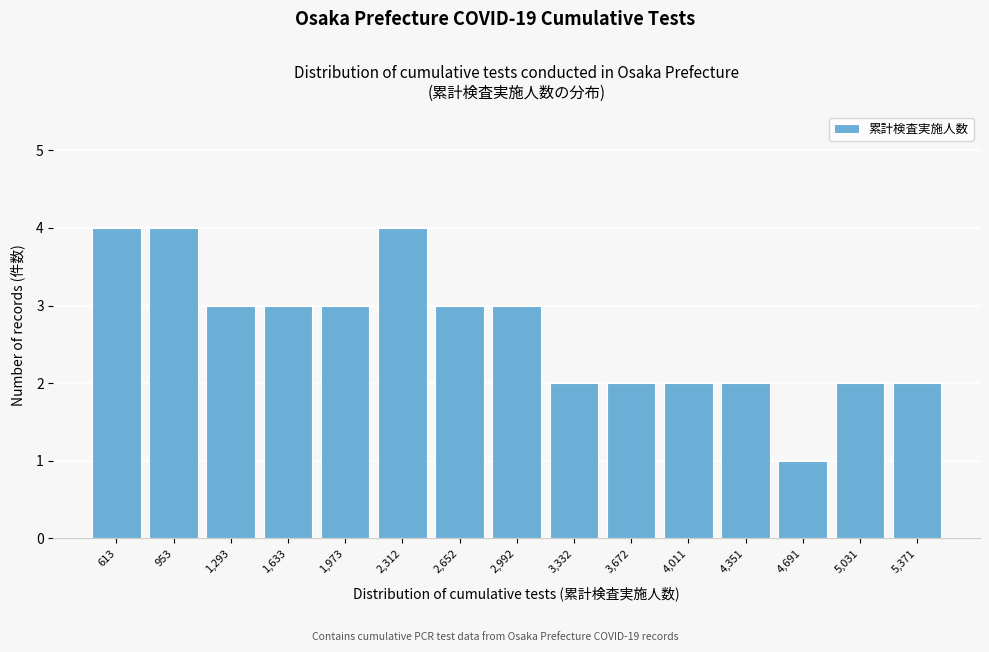

Reading left to right, list every bar in this chart as the range it spans on the x-axis followed by its height. Neither the bar edges nor the heights are printed on the chart, so give them approximately, as read against the axes.

450 to 800: 4
800 to 1100: 4
1100 to 1450: 3
1450 to 1800: 3
1800 to 2150: 3
2150 to 2500: 4
2500 to 2800: 3
2800 to 3150: 3
3150 to 3500: 2
3500 to 3850: 2
3850 to 4200: 2
4200 to 4500: 2
4500 to 4850: 1
4850 to 5200: 2
5200 to 5550: 2